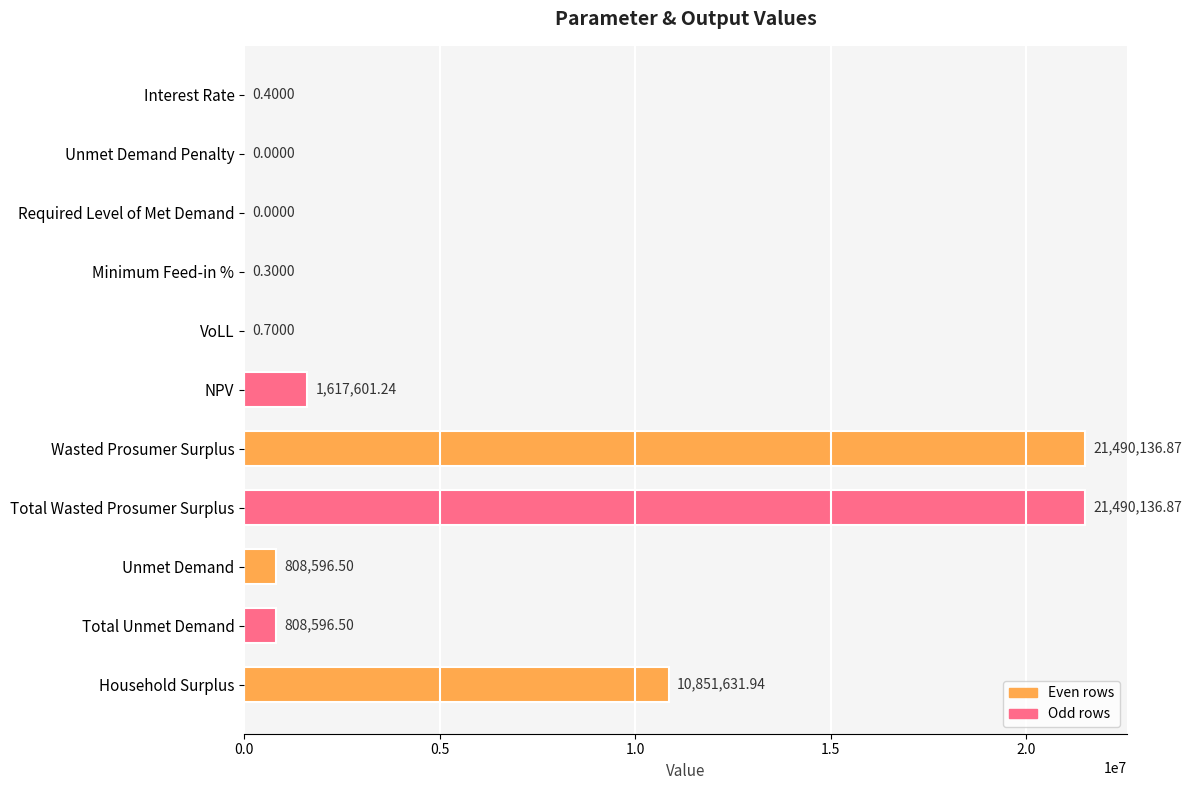

Approximately how many times larger is the value at Total Wasted Prosumer Surplus compared to Wasted Prosumer Surplus?

1.0